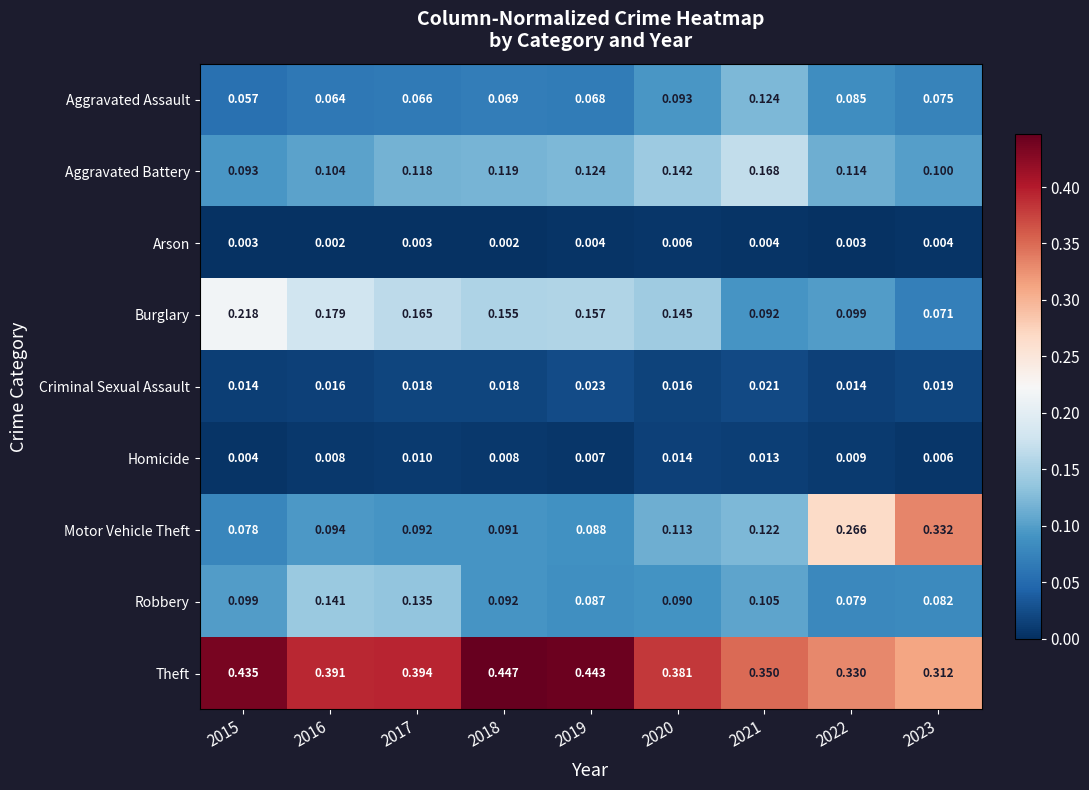

Which series has the largest total across all categories?

Theft